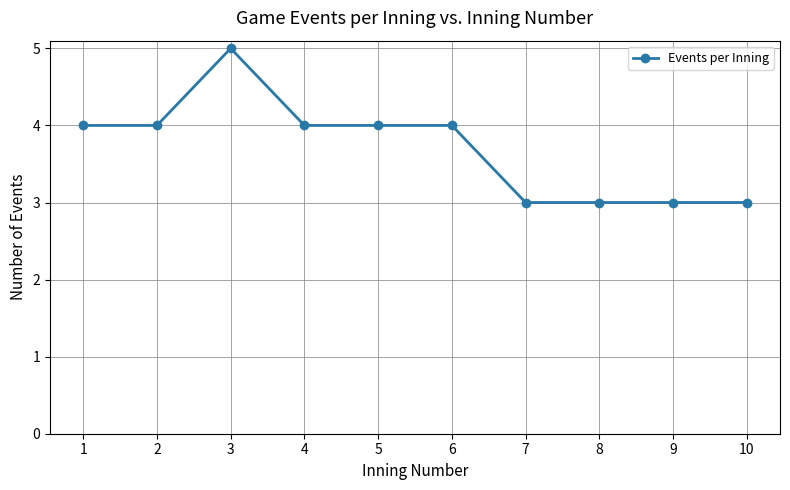

Is it true that the value at 5 is 4?

True